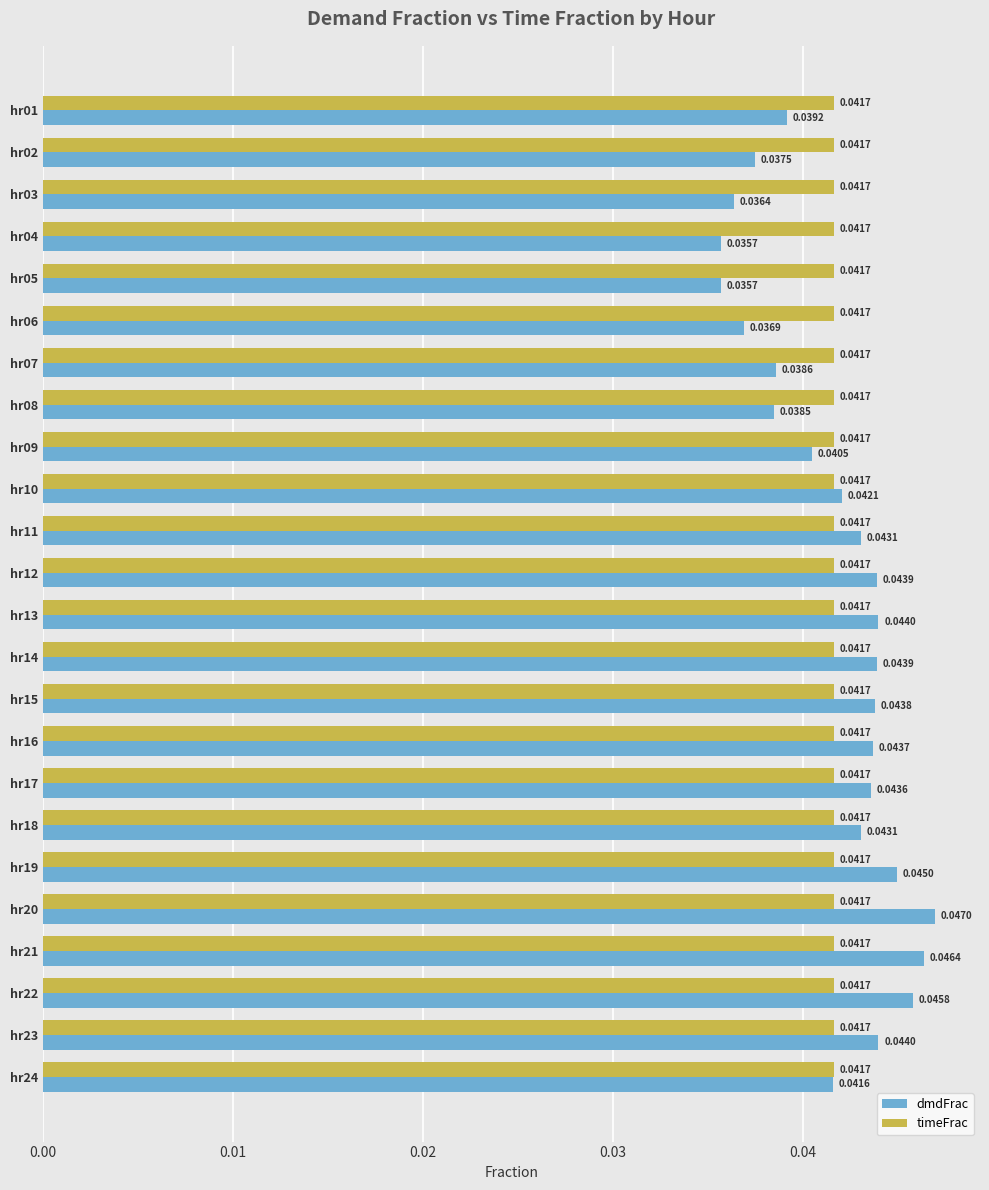

At how many categories does at least one series exceed 0?

24